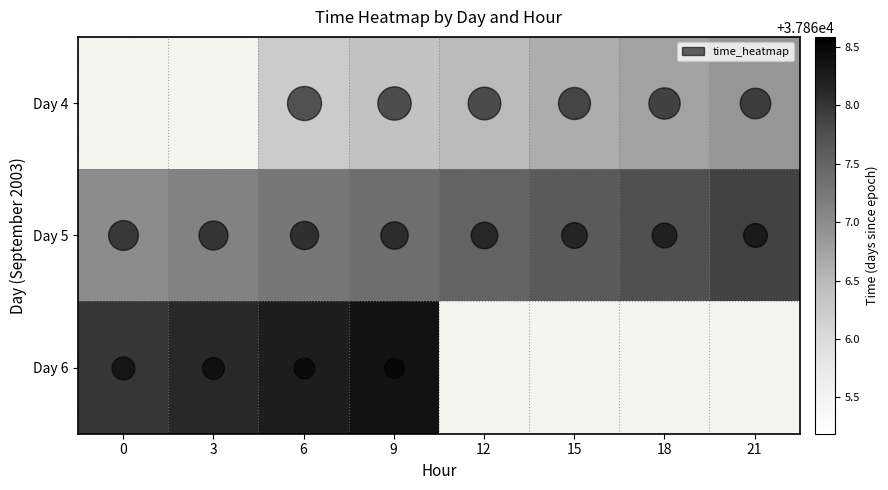

What is the spread (max minus min) of values at 9?

2.0